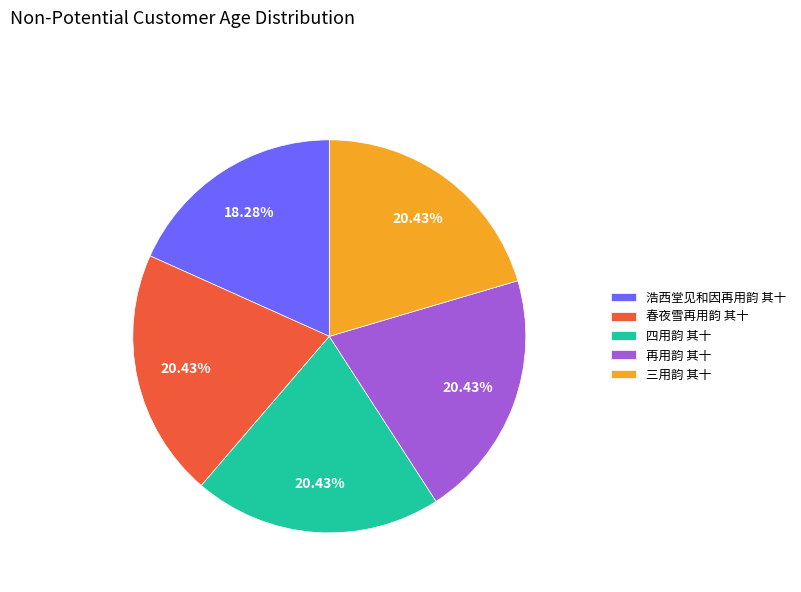

Is 四用韵 其十 the majority of the pie?

No